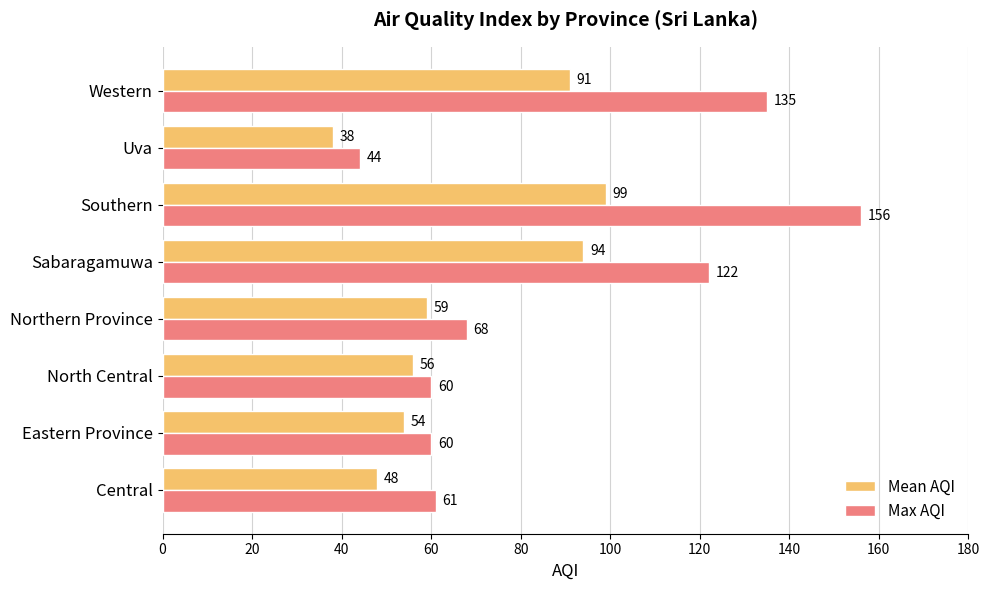

What is the average value of the Mean AQI series?

67